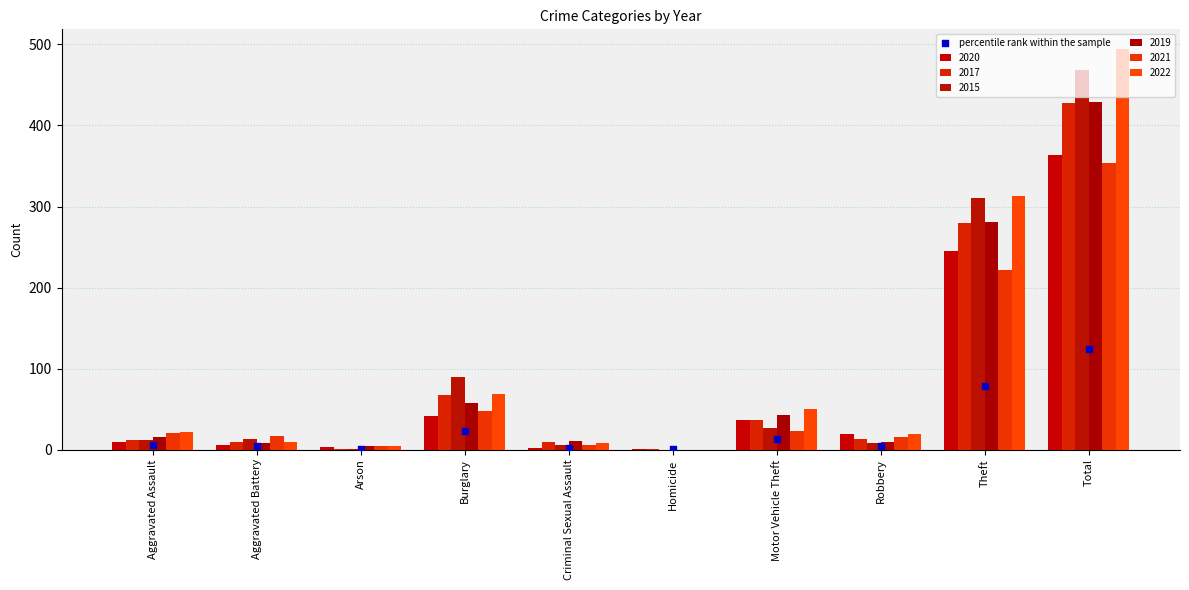

At how many categories does at least one series exceed 428?

1